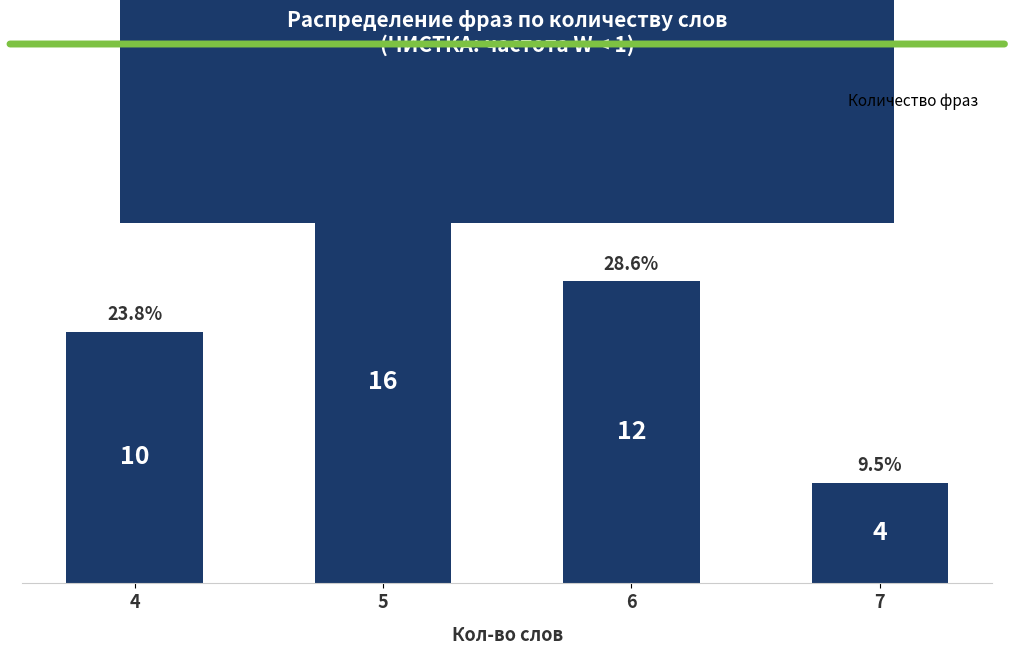

What is the value of the 1st bar from the left?

10